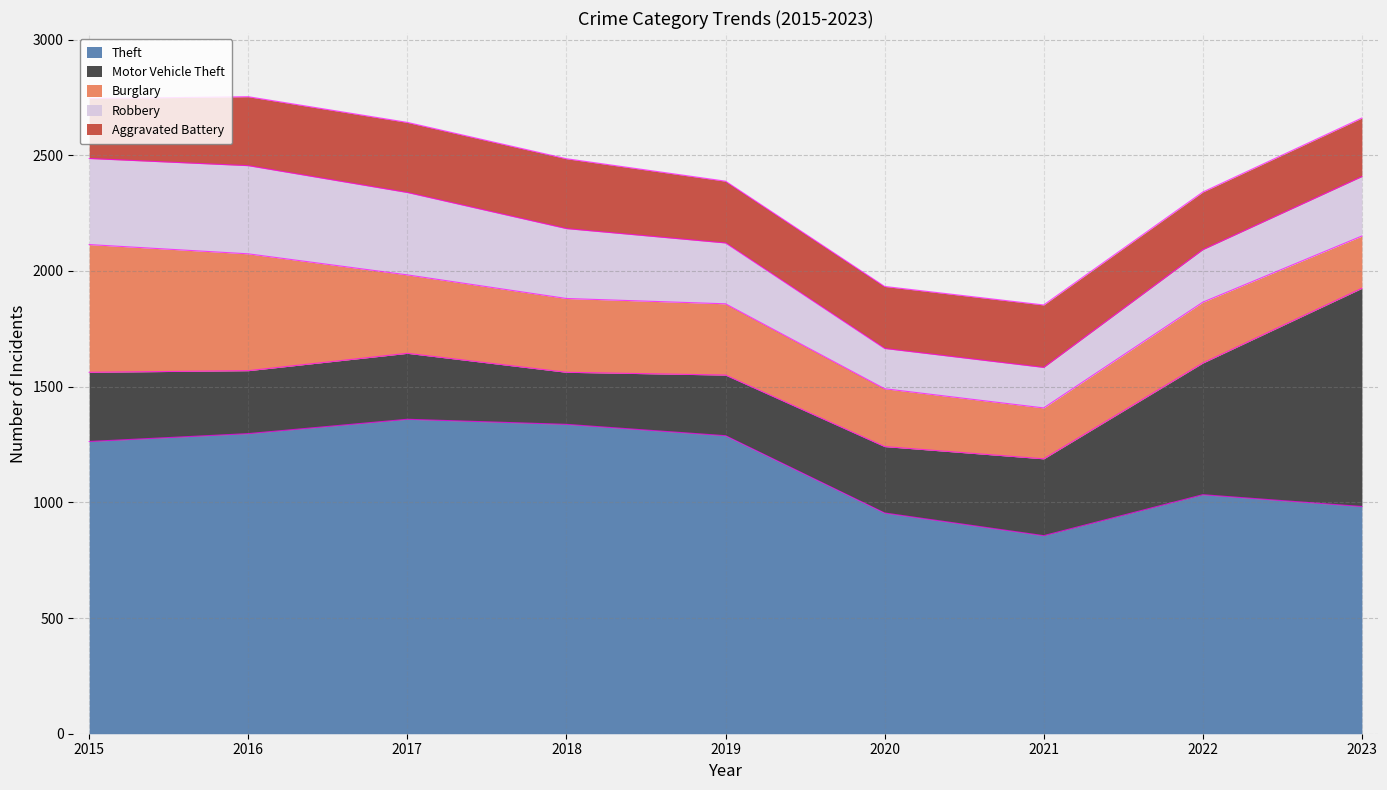

What is the highest value of the Aggravated Battery series?

303